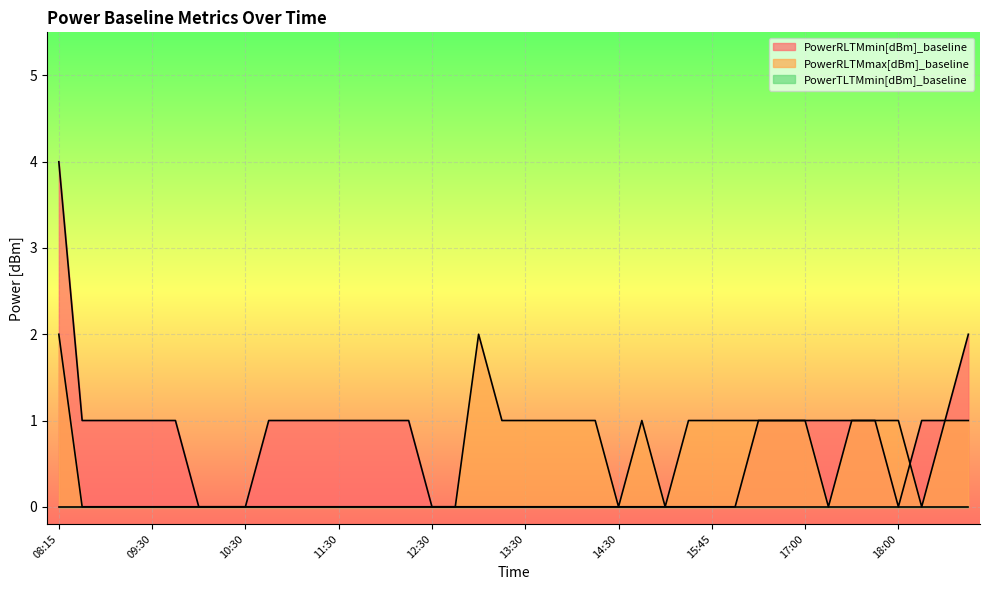

Which label corresponds to the smallest value in the chart?

10:00